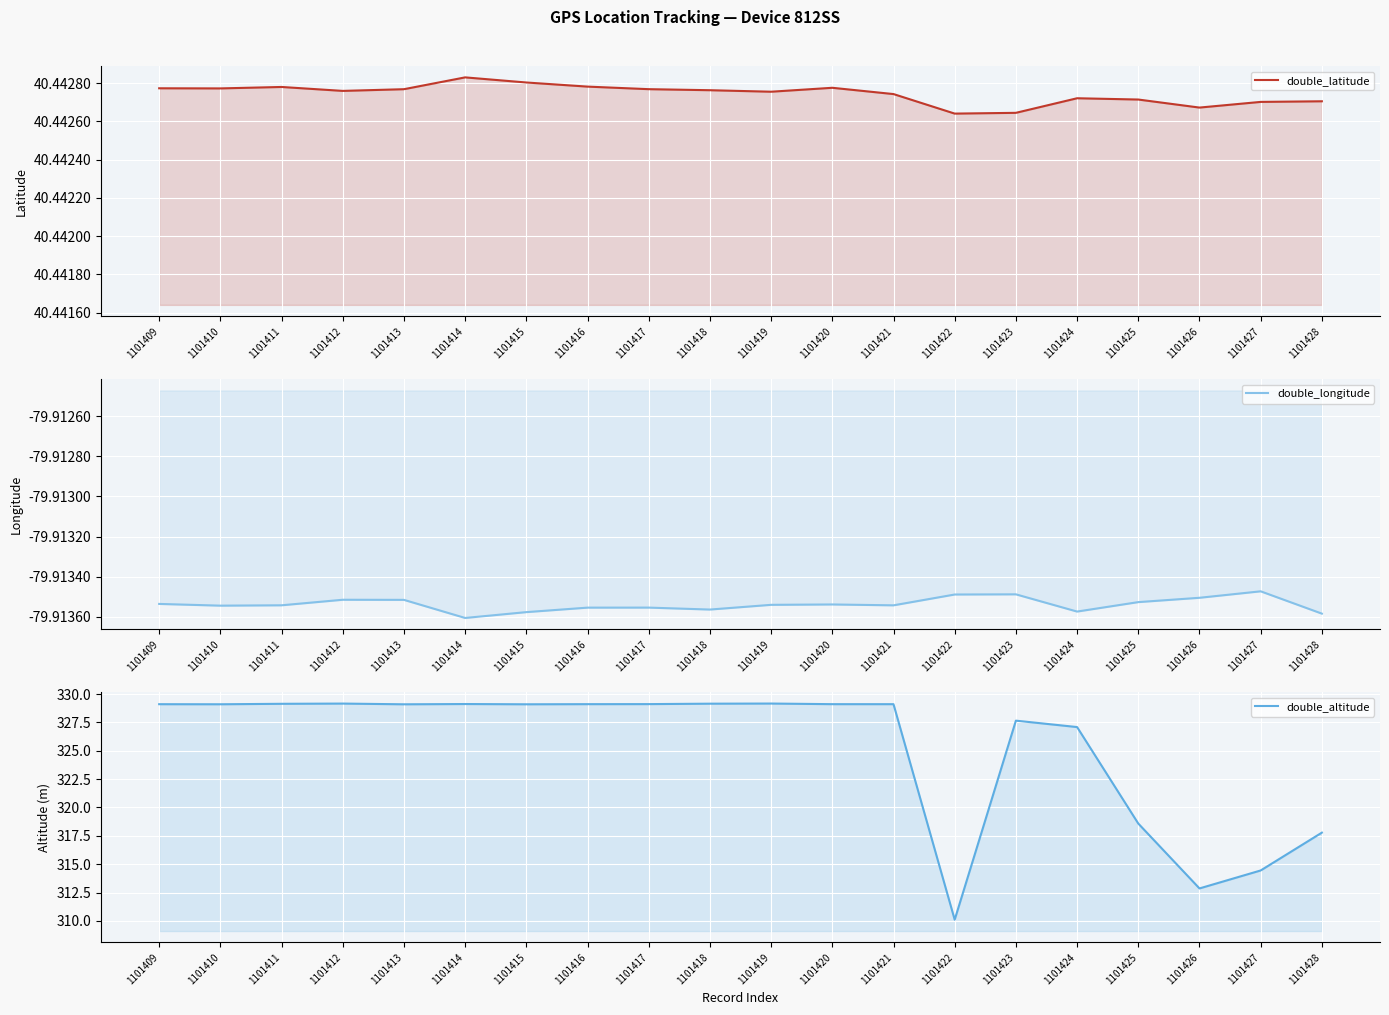

What is the value of the double_latitude point at the 1st from the left?

40.4